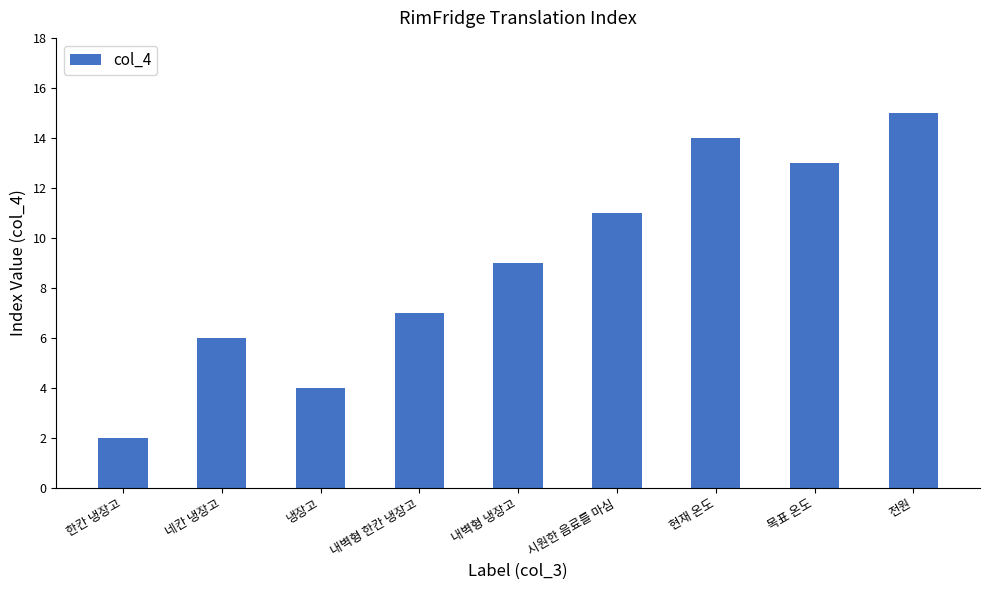

Rank the categories by value from highest to lowest.

전원, 현재 온도, 목표 온도, 시원한 음료를 마심, 내벽형 냉장고, 내벽형 한칸 냉장고, 네칸 냉장고, 냉장고, 한칸 냉장고